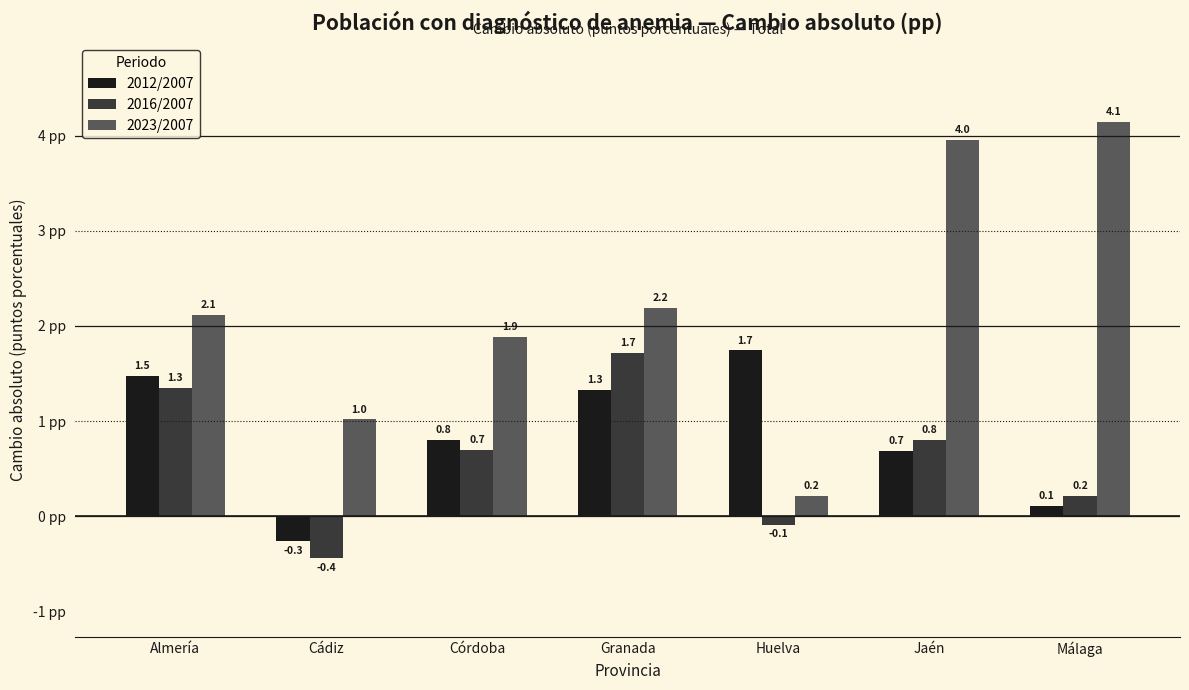

How many data points in 2012/2007 are above 0?

6